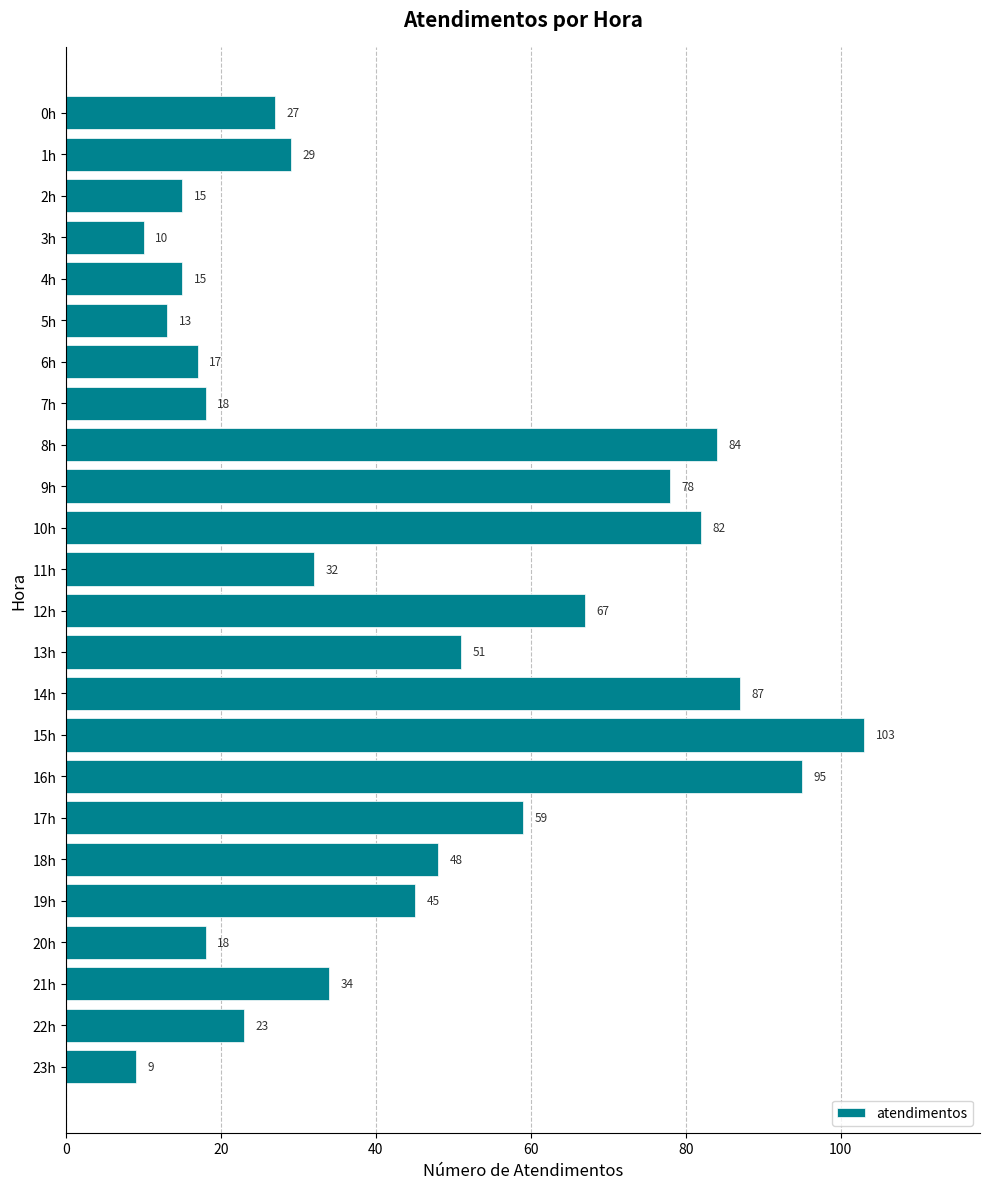

What is the sum of the values at 15h and 16h?

198